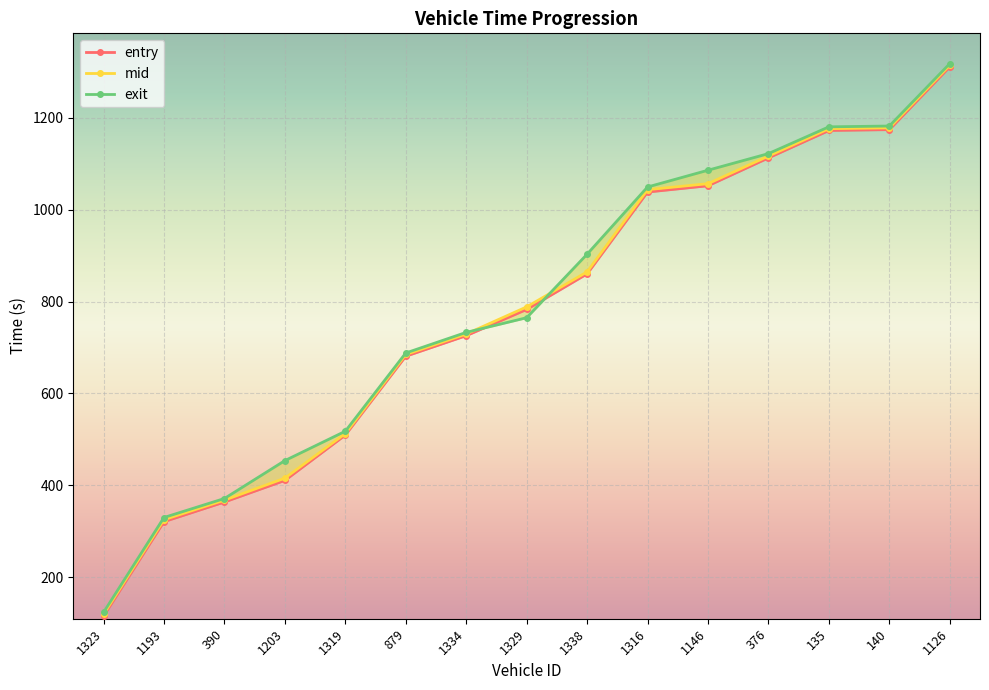

Reading right to left, what are all the values shown in this chart?

entry: 1311.0	1174.2	1172.3	1112.7	1052.0	1038.3	860.2	782.7	725.6	680.9	509.3	410.6	363.6	320.8	115.2
mid: 1314.5	1178.0	1176.3	1116.6	1056.5	1043.5	864.5	788.3	729.3	684.7	512.5	415.4	367.6	325.1	119.1
exit: 1317.9	1182.0	1180.2	1122.0	1085.8	1049.3	903.0	764.7	732.8	687.9	517.6	453.6	371.1	329.8	123.1